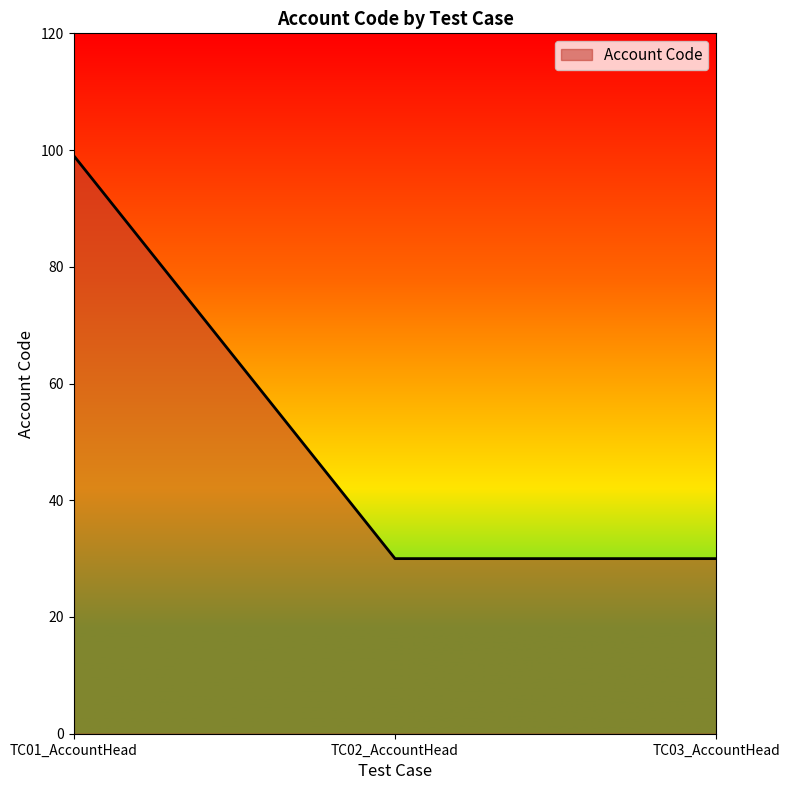

What is the smallest value displayed?

30